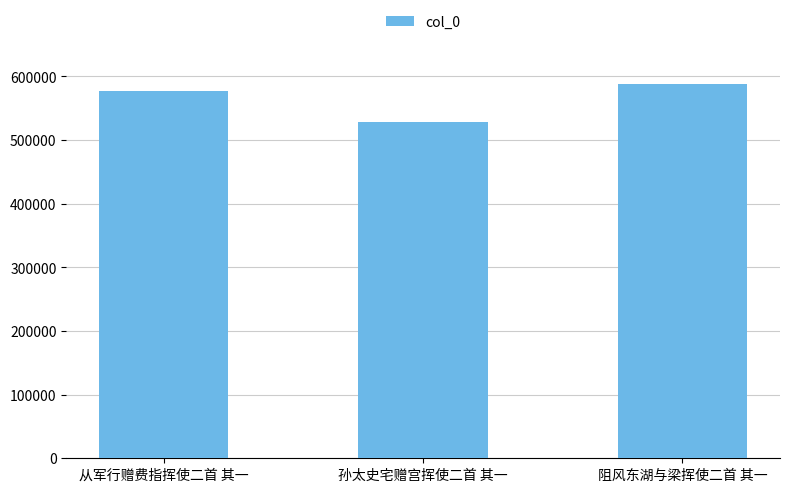

What is the ratio of the value at 从军行赠费指挥使二首 其一 to the value at 阻风东湖与梁挥使二首 其一?

1.0